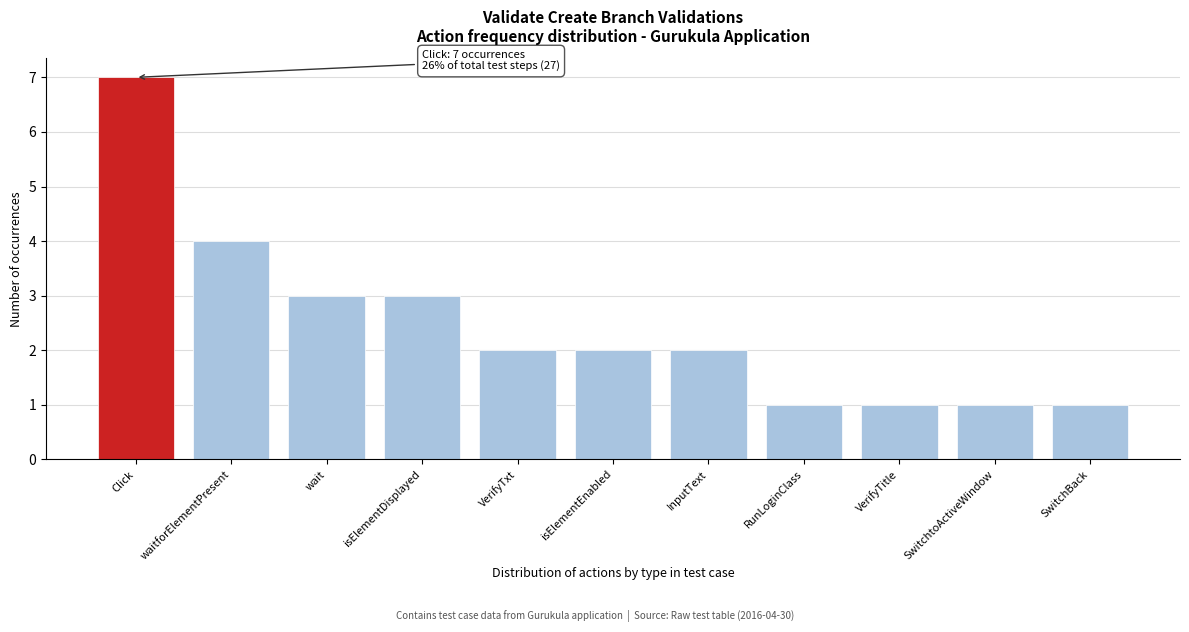

Reading left to right, list all the values displayed in this chart.

Click=7	waitforElementPresent=4	wait=3	isElementDisplayed=3	VerifyTxt=2	isElementEnabled=2	InputText=2	RunLoginClass=1	VerifyTitle=1	SwitchtoActiveWindow=1	SwitchBack=1